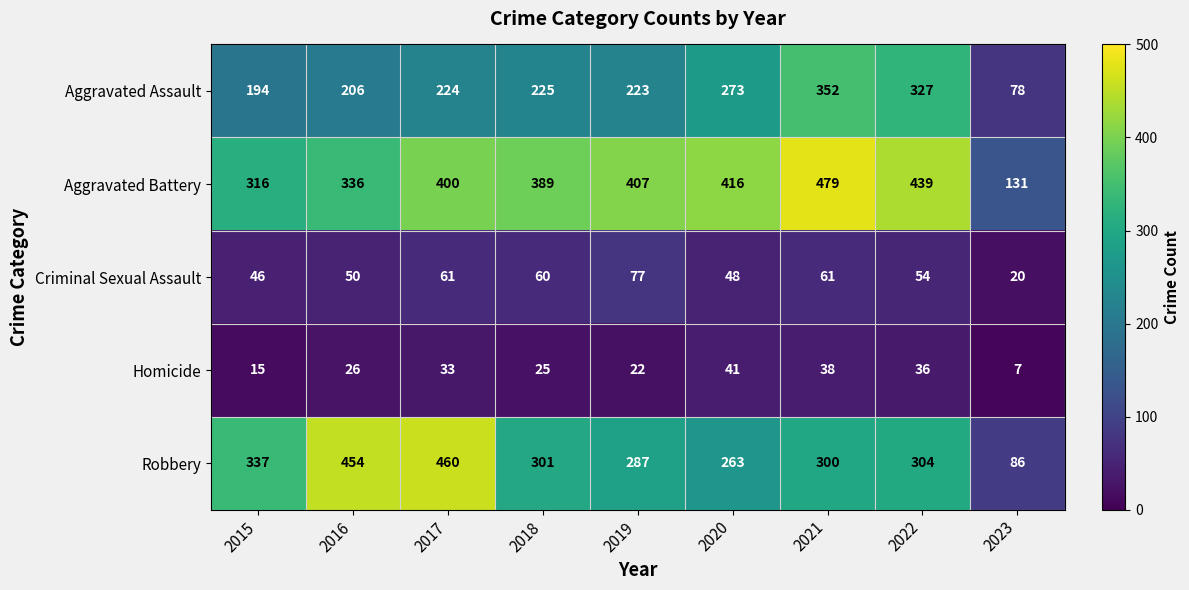

Which series has the largest total across all categories?

Aggravated Battery